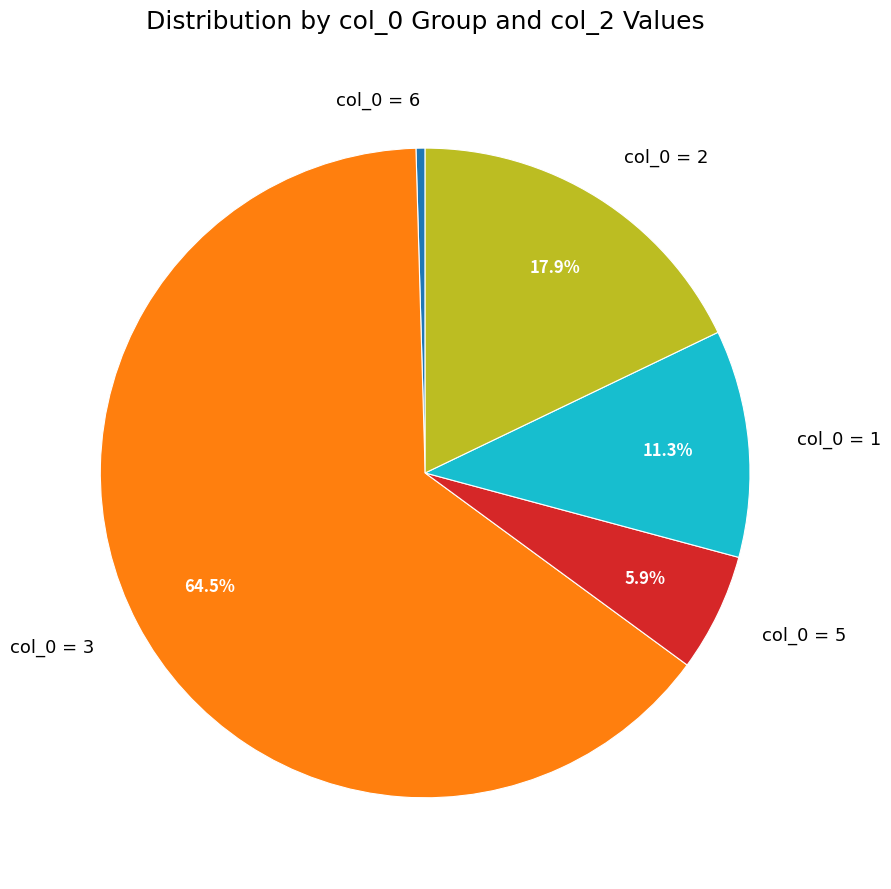

Which category has the smallest portion of the pie?

col_0 = 6